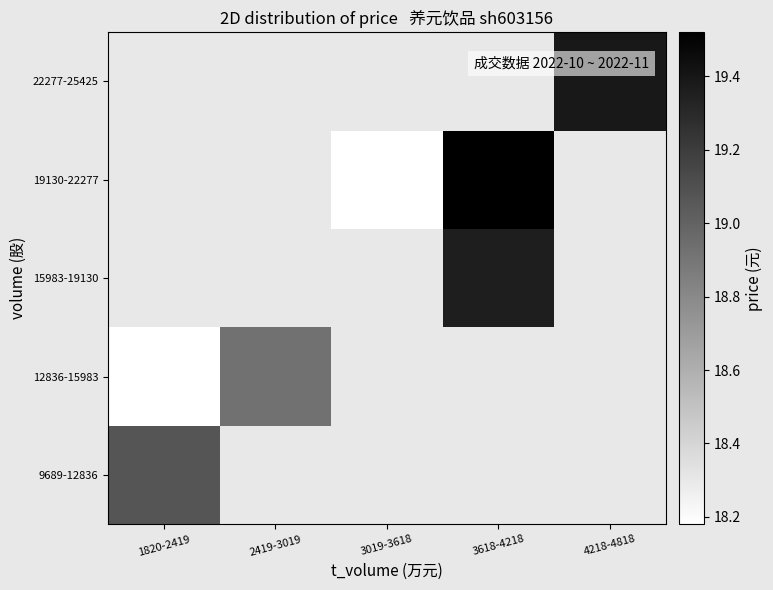

Rank the categories by 9689-12836 value from lowest to highest.

1820-2419, 2419-3019, 3019-3618, 3618-4218, 4218-4818